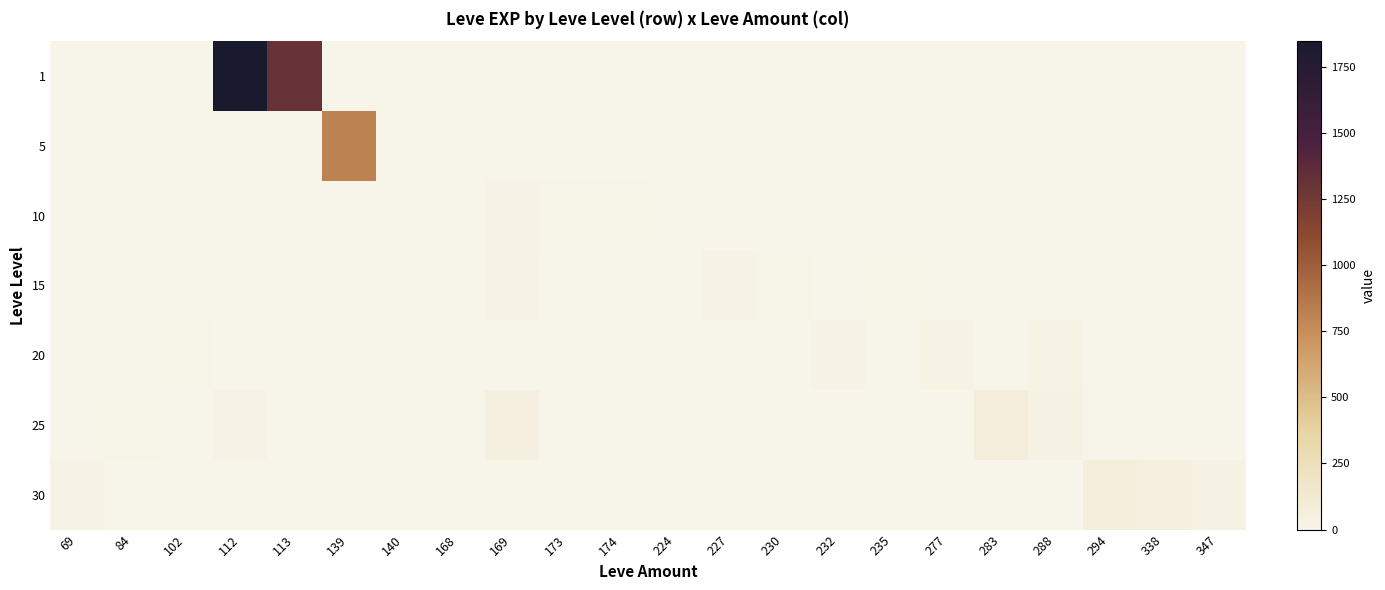

What is the total value across all series at 112?

1867